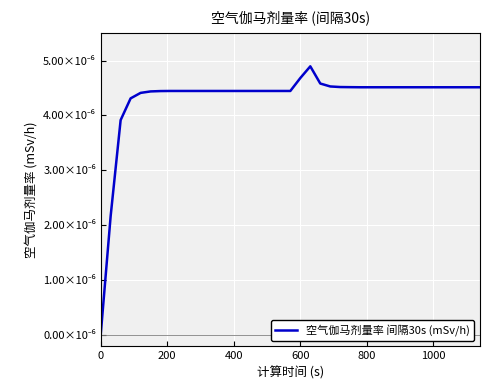

Is this an area chart (filled region under the line)?

No